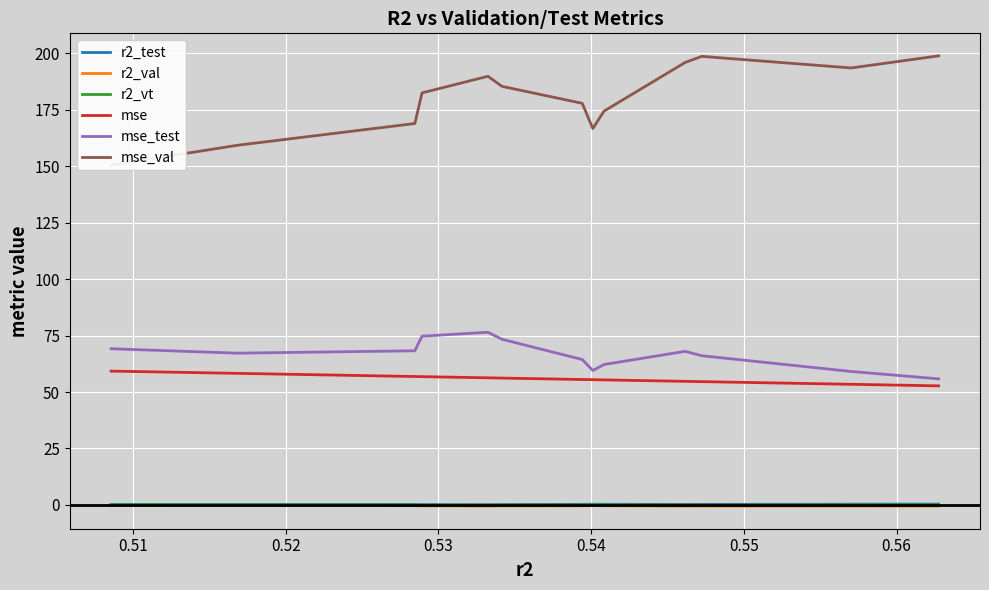

What is the difference between the second highest and minimum values in the mse series?

5.5